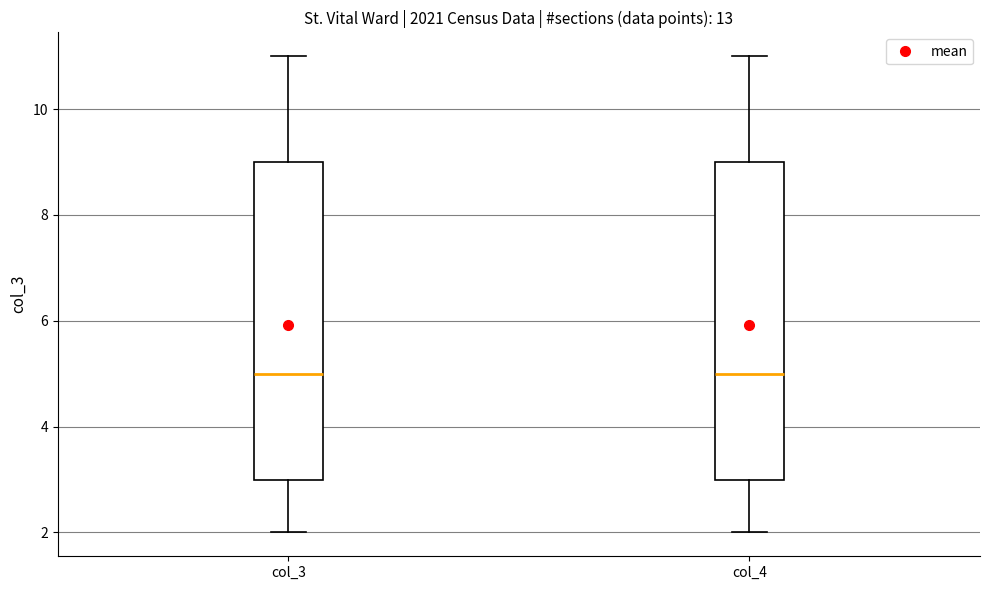

Reading left to right, transcribe this box plot: for each box, give where its median line is, the range the box spans, and where its two whiskers end, as read against the y-axis. The values are not printed on the chart, so give them approximately, as read against the axis.

col_3: median 5, box 3 to 9, whiskers 2 to 11
col_4: median 5, box 3 to 9, whiskers 2 to 11